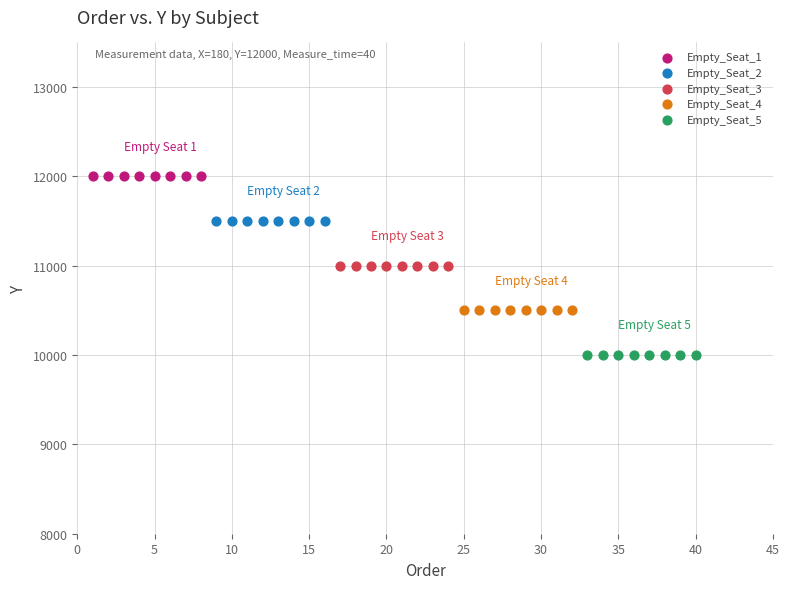

Which series reaches the minimum Y coordinate?

Empty_Seat_5